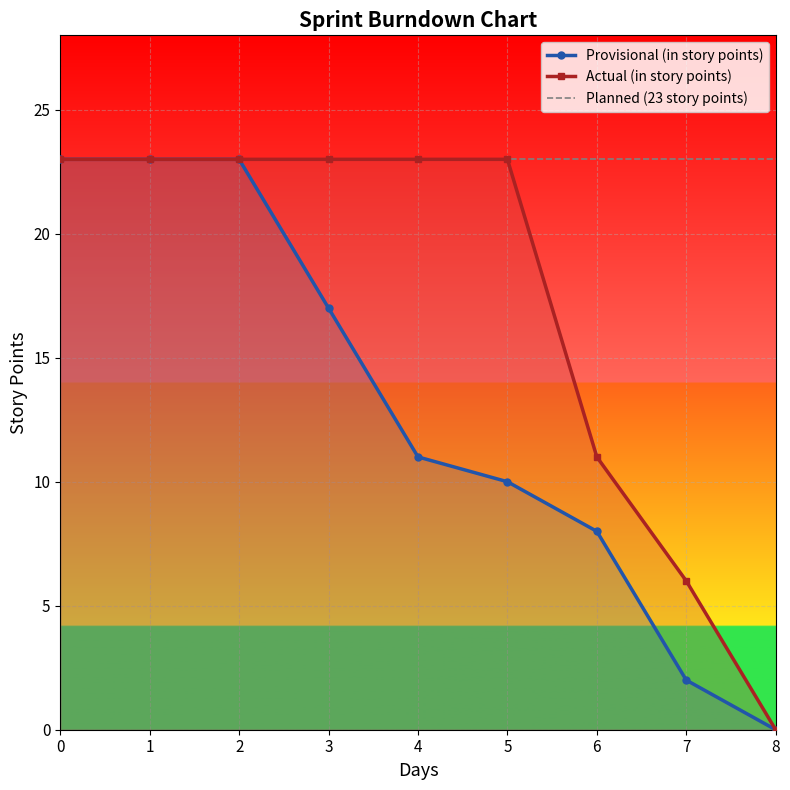

Reading right to left, list all the values displayed in this chart.

Provisional (in story points): 8=0	7=2	6=8	5=10	4=11	3=17	2=23	1=23	0=23
Actual (in story points): 8=0	7=6	6=11	5=23	4=23	3=23	2=23	1=23	0=23